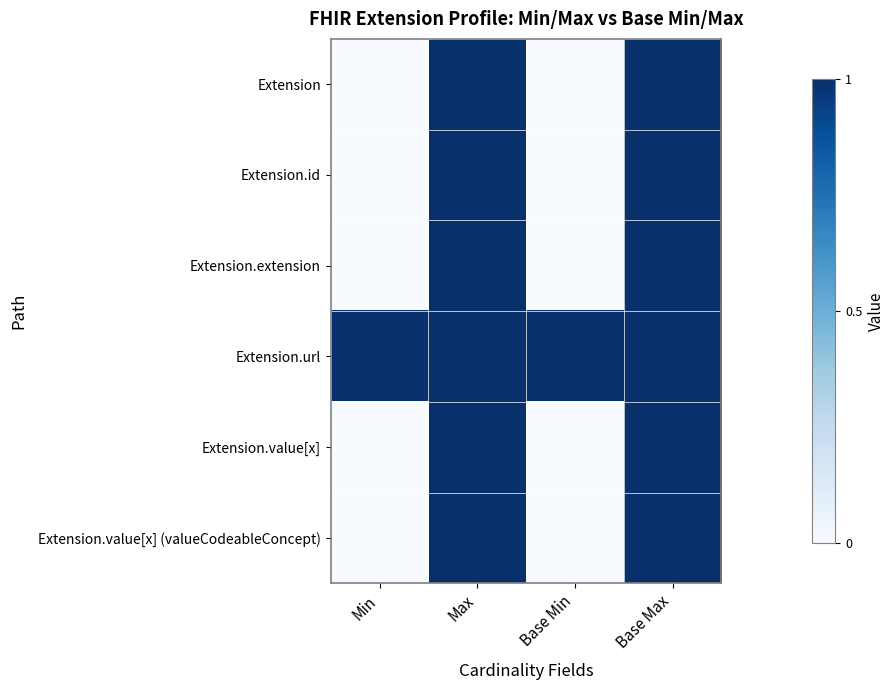

Reading left to right, what are all the values shown in this chart?

Extension: Min=0	Max=1	Base Min=0	Base Max=1
Extension.id: Min=0	Max=1	Base Min=0	Base Max=1
Extension.extension: Min=0	Max=1	Base Min=0	Base Max=1
Extension.url: Min=1	Max=1	Base Min=1	Base Max=1
Extension.value[x]: Min=0	Max=1	Base Min=0	Base Max=1
Extension.value[x] (valueCodeableConcept): Min=0	Max=1	Base Min=0	Base Max=1